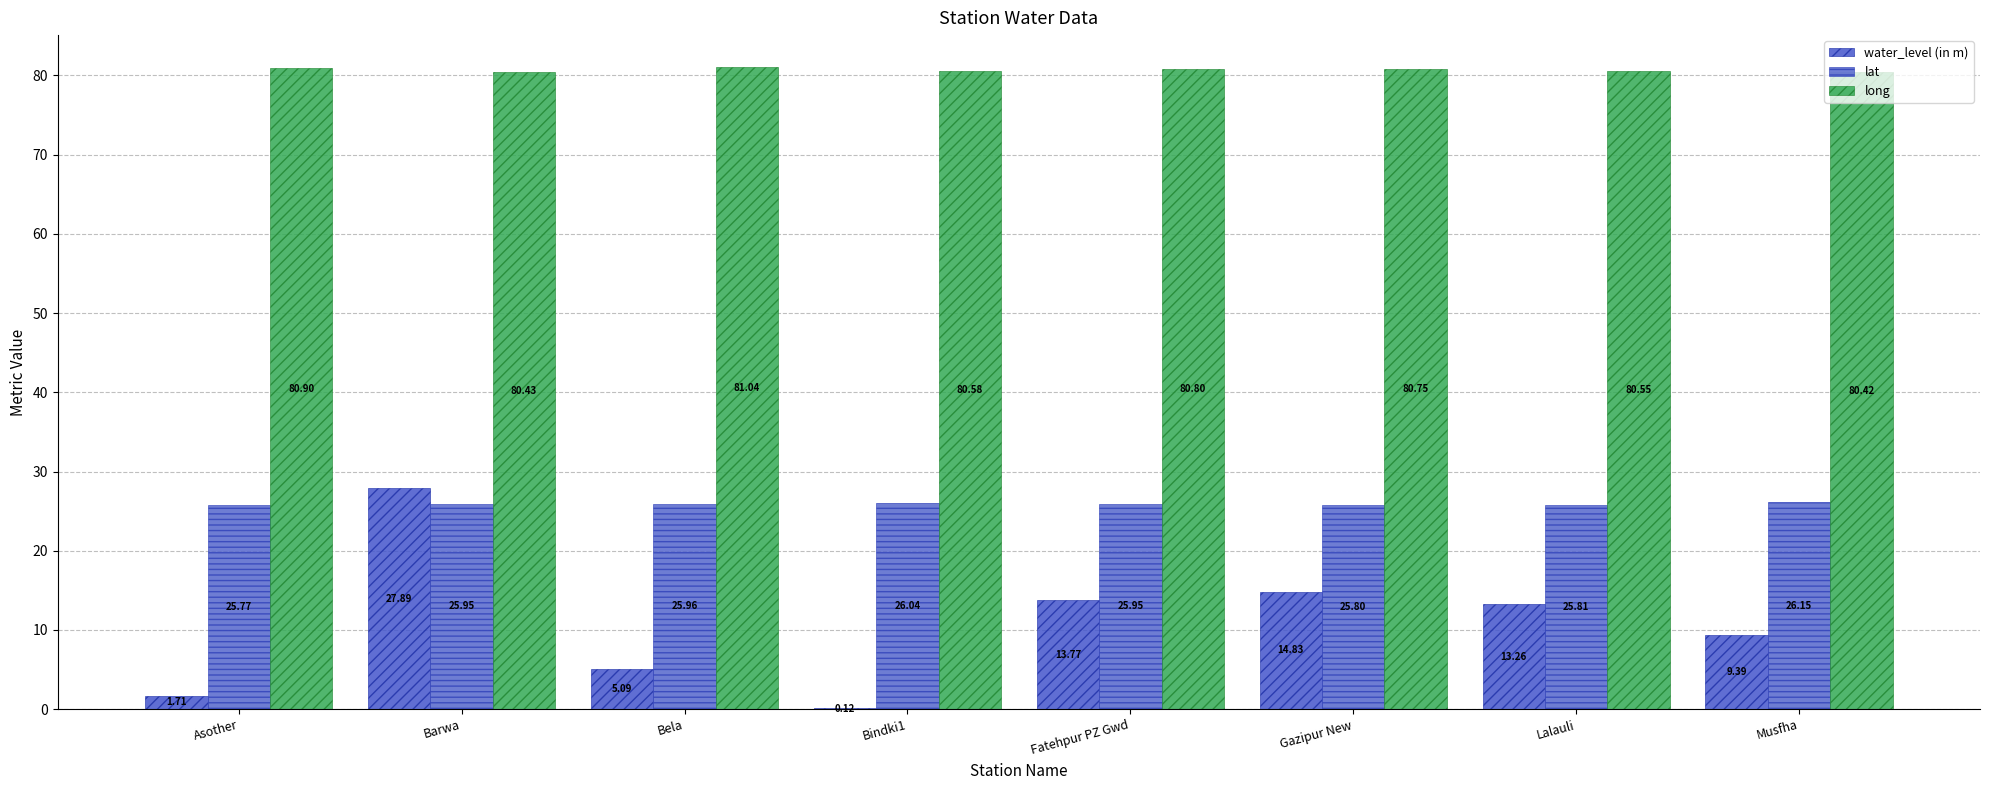

How many series are shown in this chart?

3